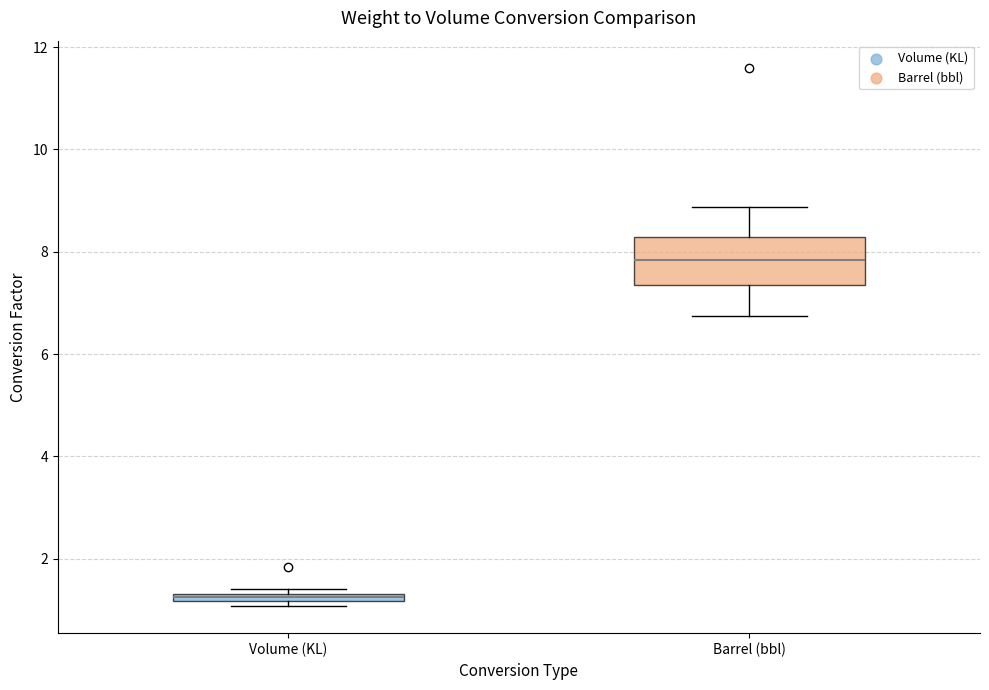

Where is the upper edge of the box for Barrel (bbl) on the y-axis? The values are not printed on the chart, so give them approximately, as read against the axis.

8.2